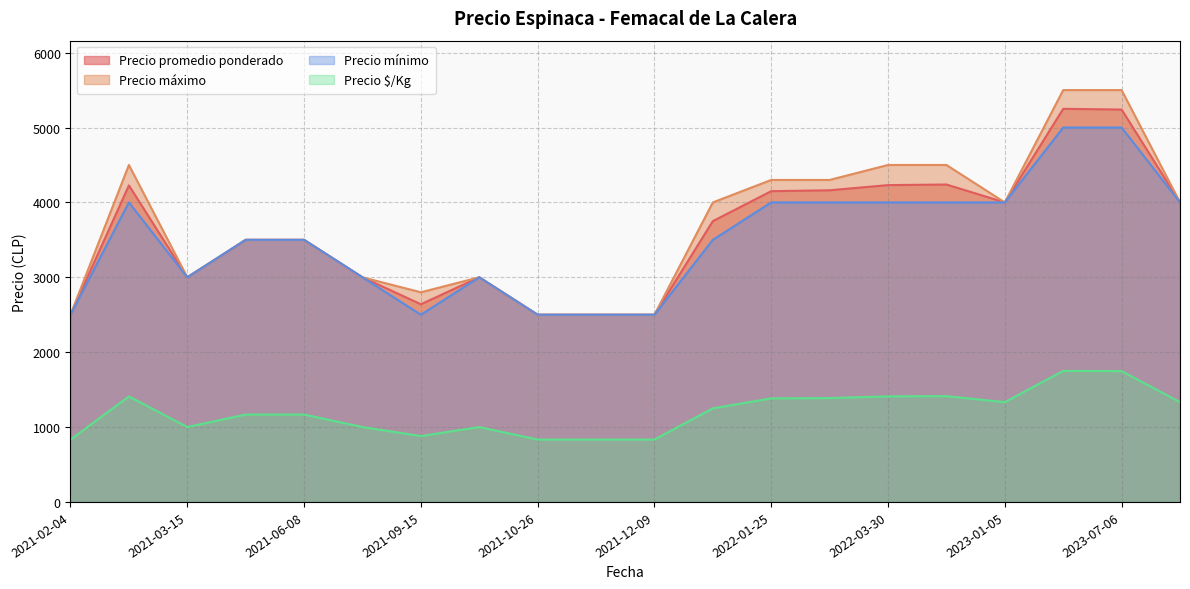

The value of Precio máximo at 2021-11-30 is 2500. True or false?

True